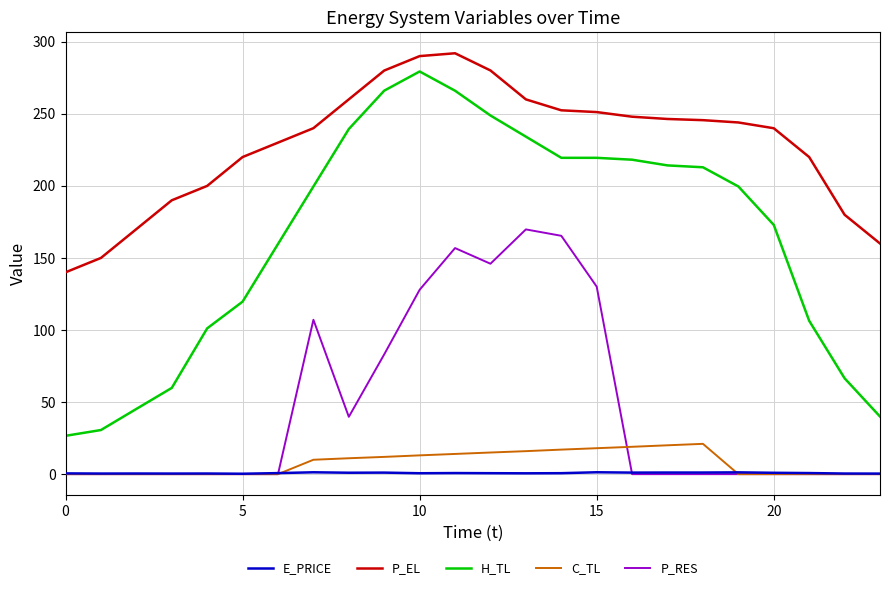

True or false: C_TL and H_TL cross at least once.

False